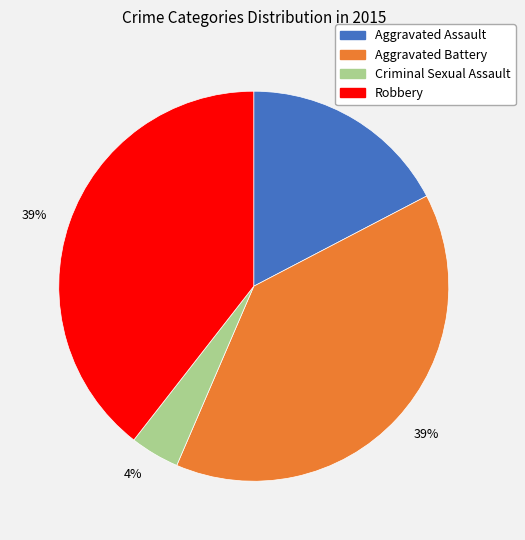

To the nearest percent, what is the average slice percentage?

25%